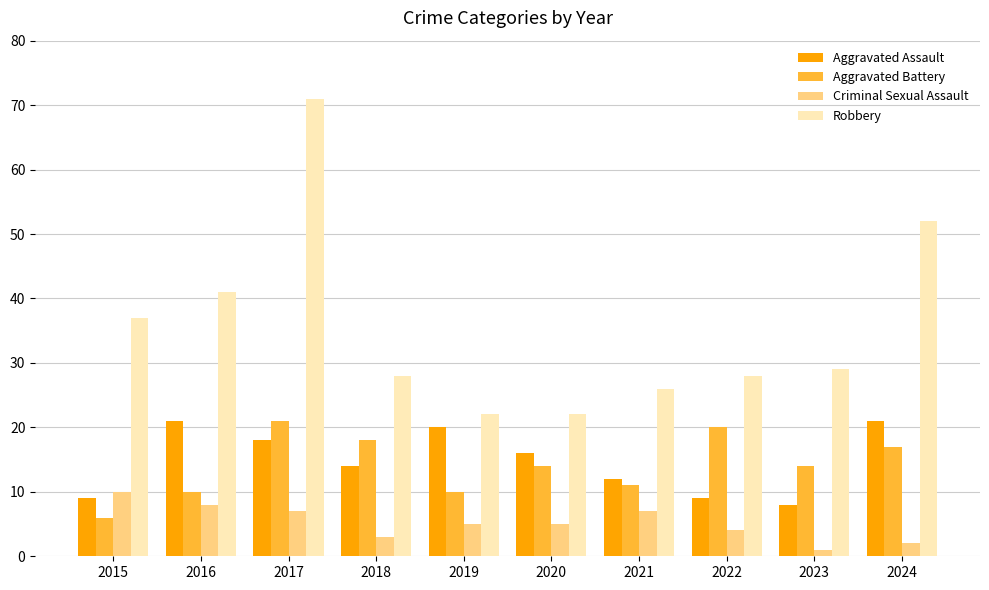

How many data points does each series have?

10